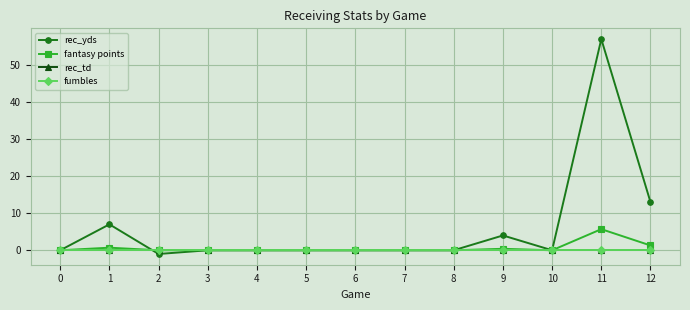

The rec_yds series shows 38.5 at 3. True or false?

False